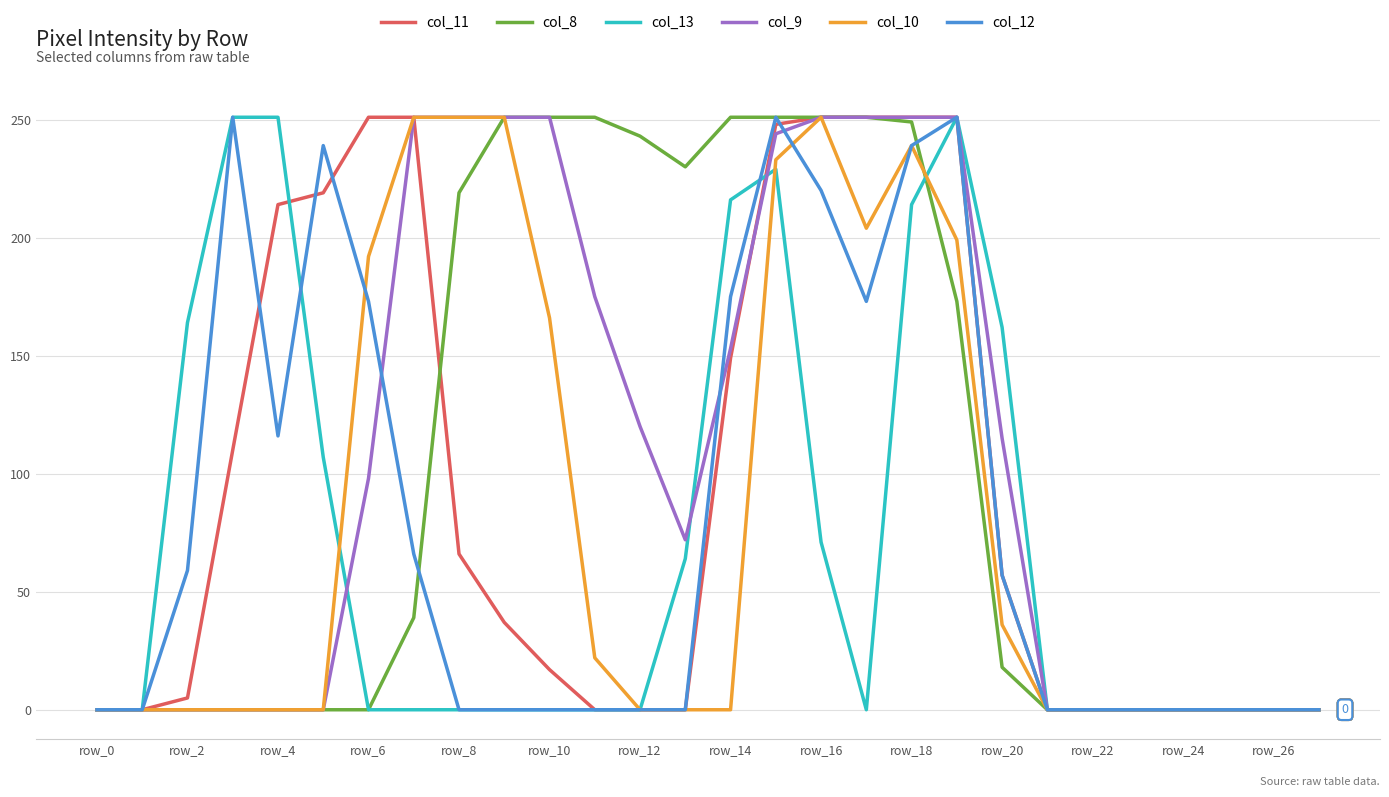

What is the highest value of the col_13 series?

251